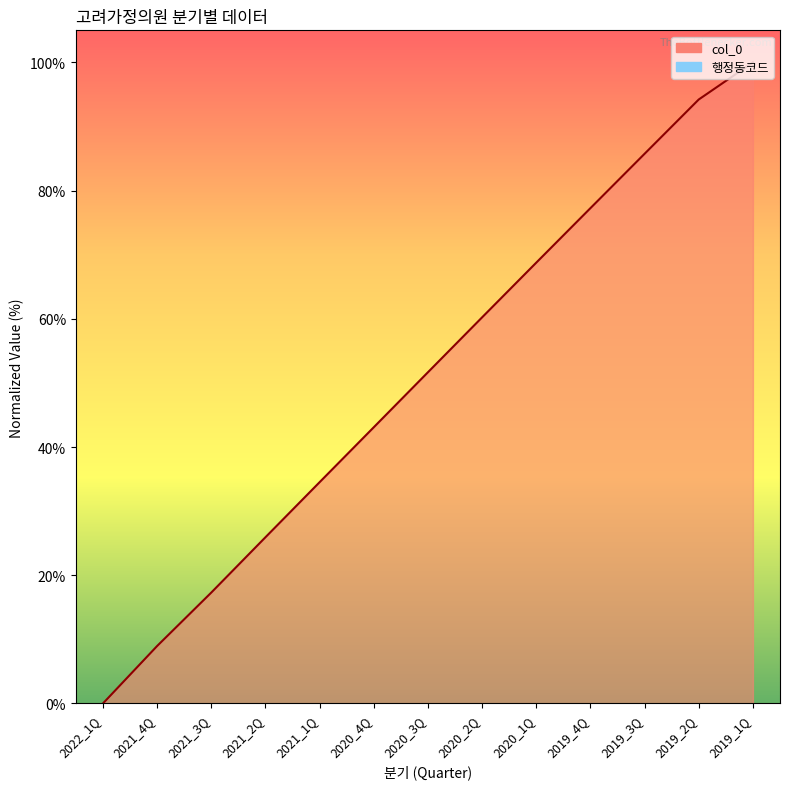

Is it true that the value at 2020_4Q is 43.1?

True